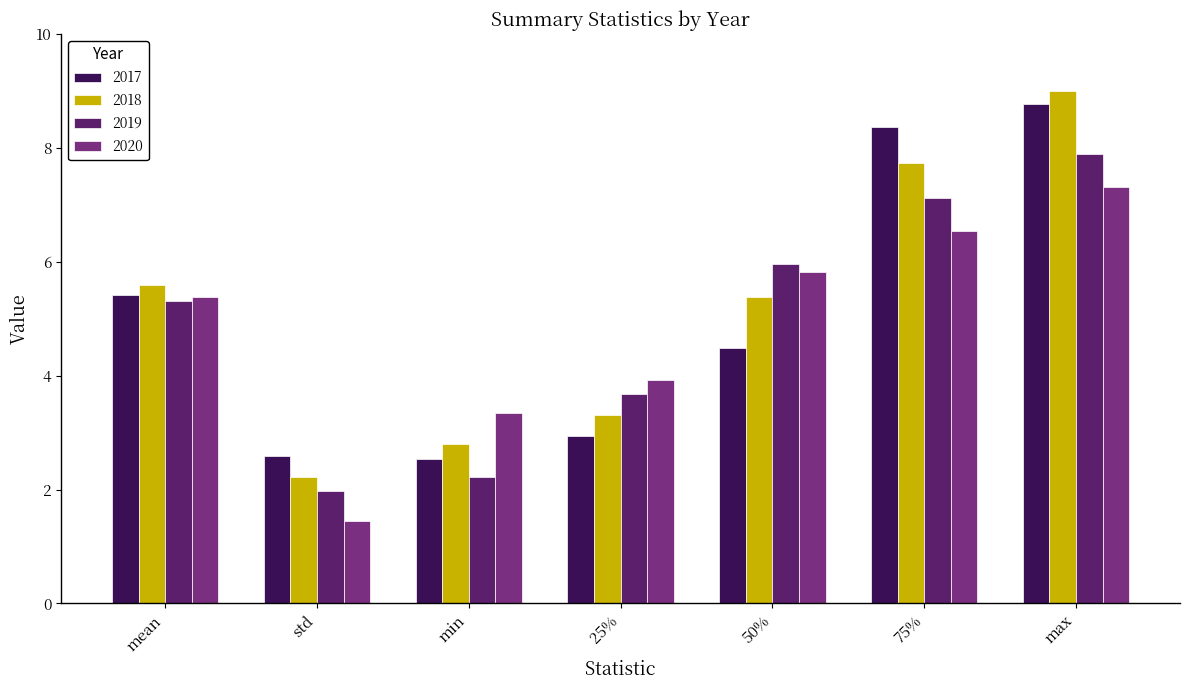

What is the label of the 4th bar from the right?

25%